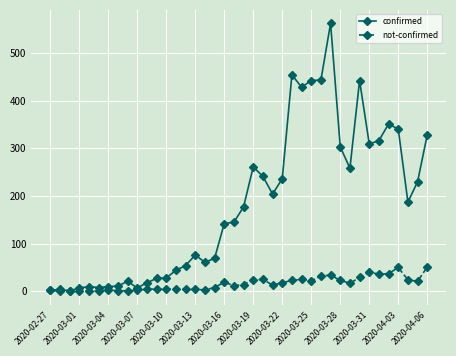

What is the value of the confirmed point at the 23rd from the left?

241